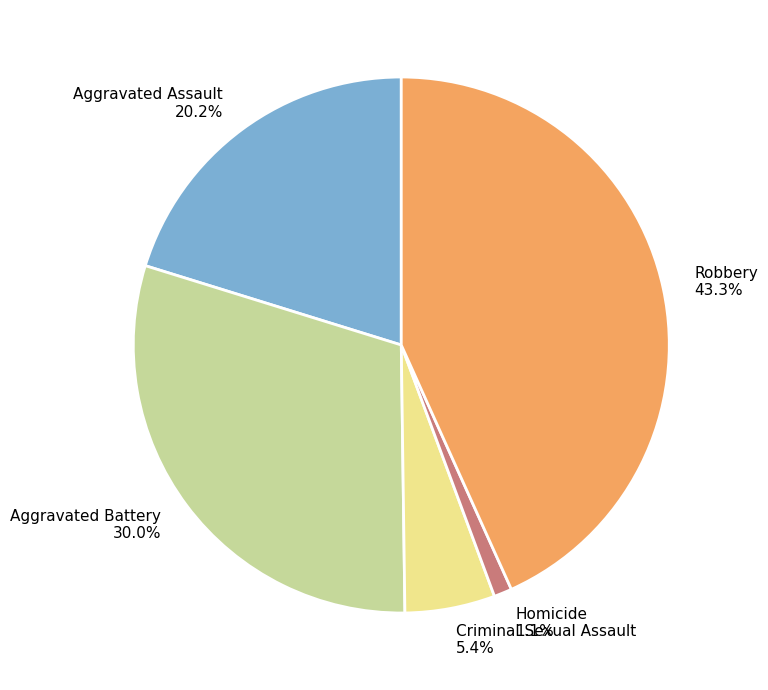

To the nearest percent, what is the difference between the Criminal Sexual Assault and Aggravated Battery slice percentages?

25%